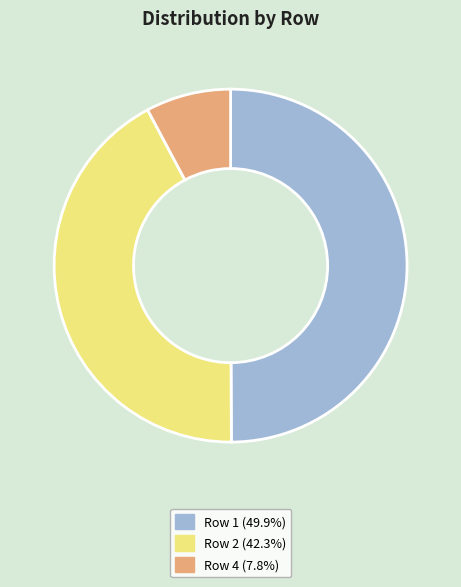

Count the number of slices in the pie.

3